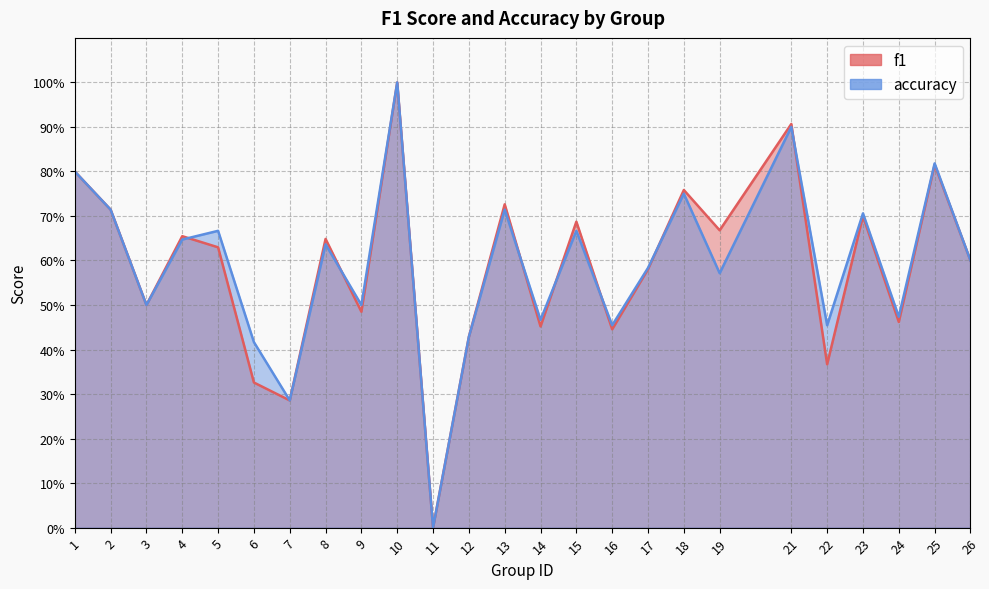

List the labels in order of f1 value, smallest first.

11, 7, 6, 22, 12, 16, 14, 24, 9, 3, 17, 26, 5, 8, 4, 19, 15, 23, 2, 13, 18, 1, 25, 21, 10